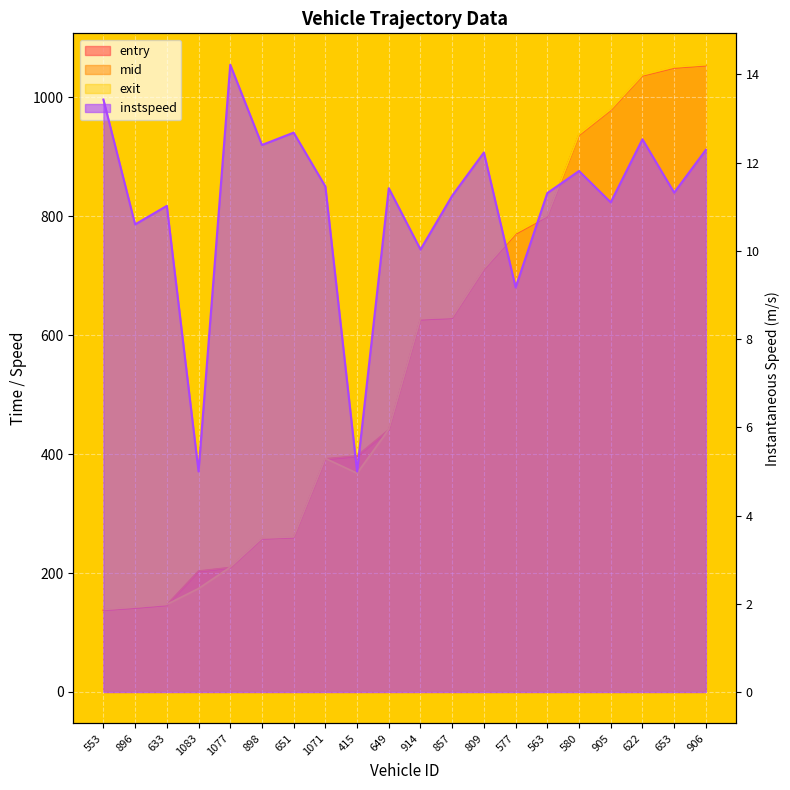

True or false: exit has more than 2 interior local peaks.

False